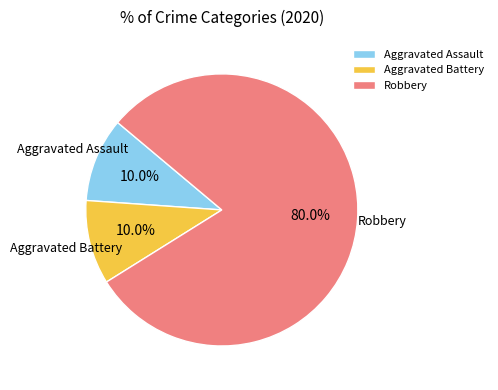

What is the ratio of the value at Aggravated Assault to the value at Aggravated Battery?

1.0